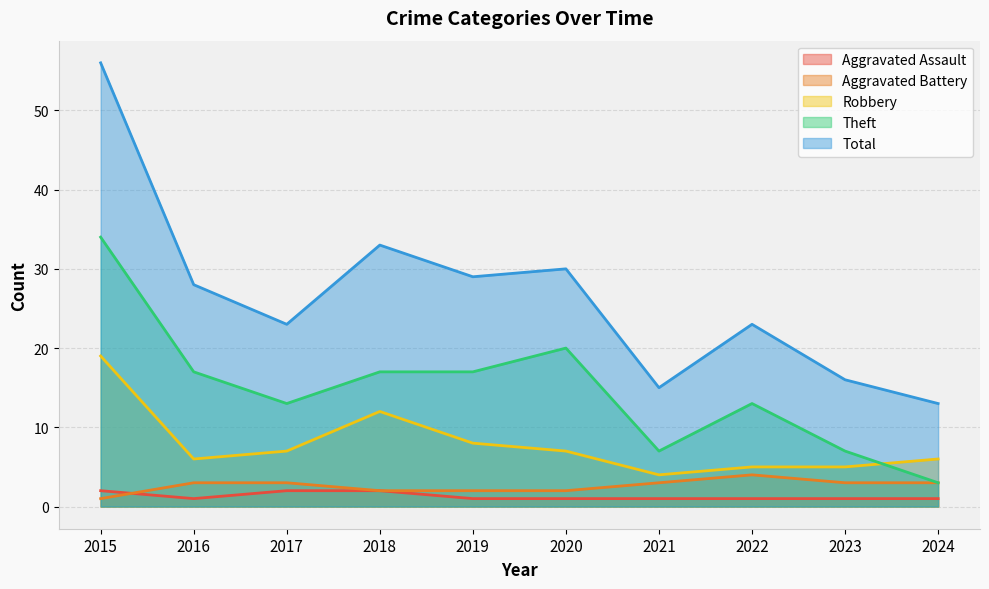

What is the average value of the Aggravated Battery series?

3